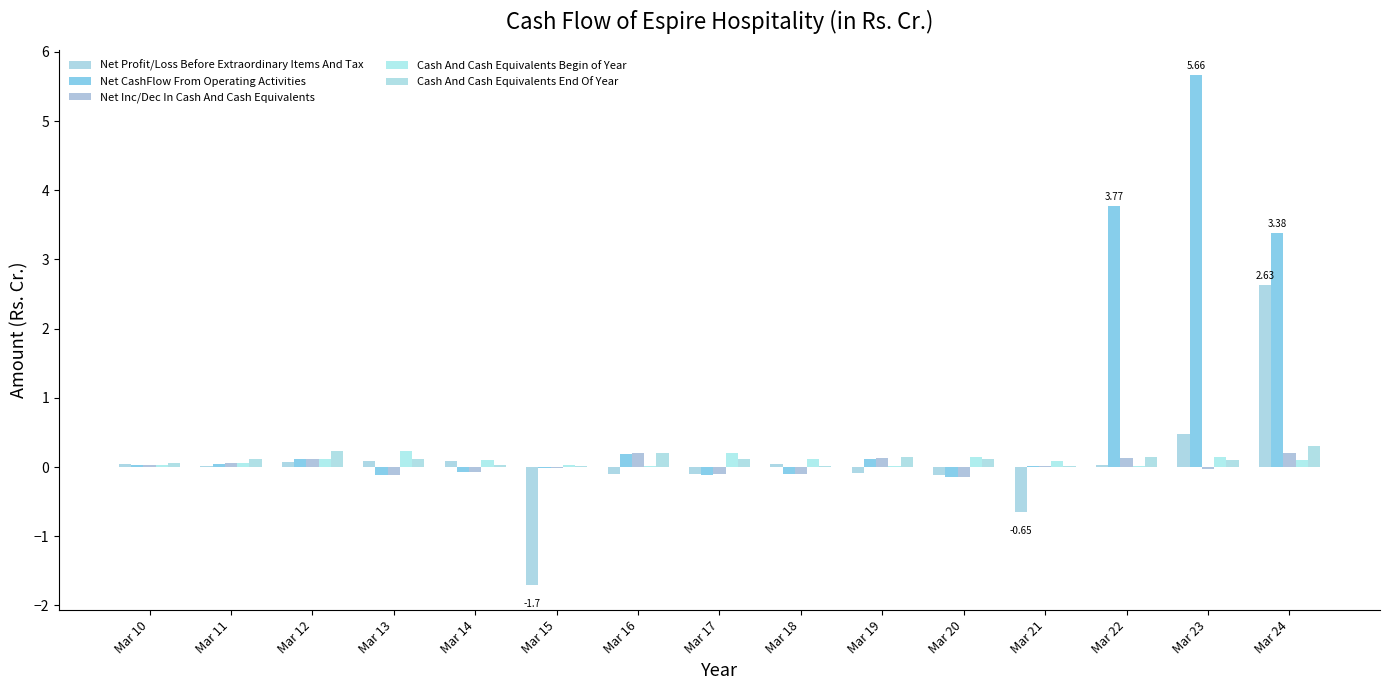

How many distinct data groups are displayed?

5